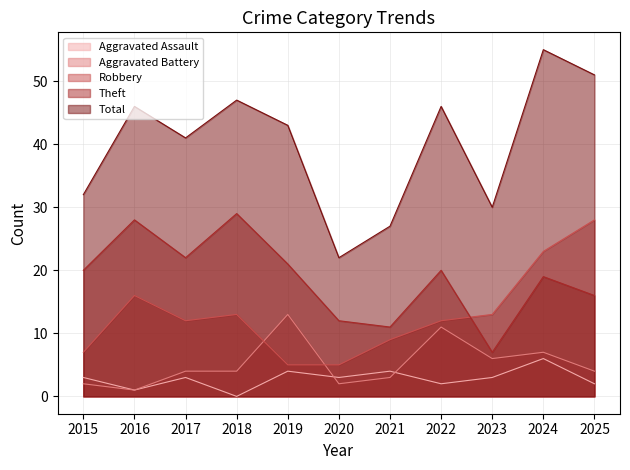

At which label does Robbery reach its minimum?

2019